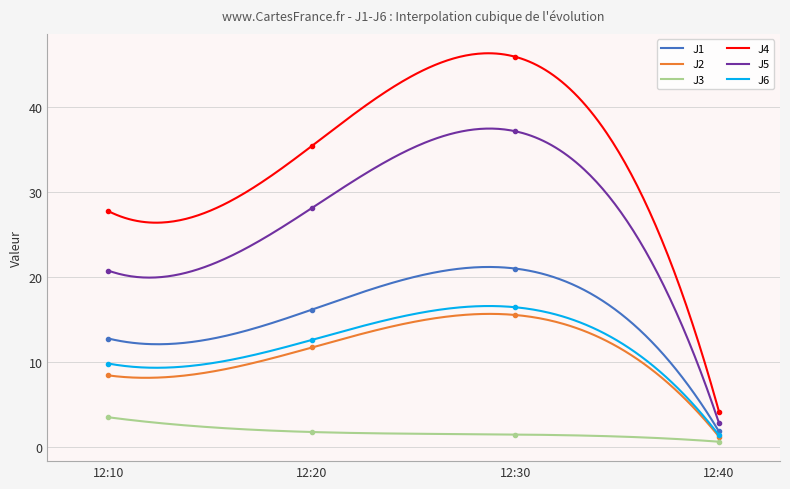

What is the total value across all series at 12:10?

83.0